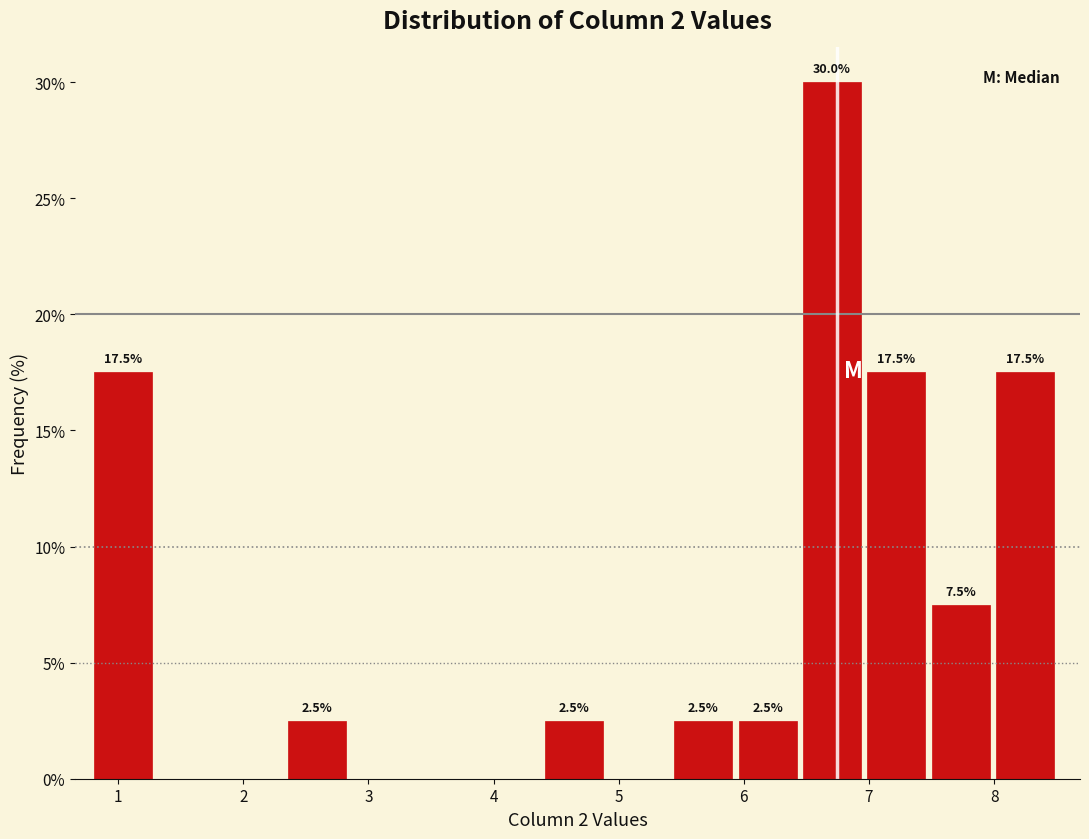

Over which range of the x-axis is the bar tallest?

6.5 to 7.0